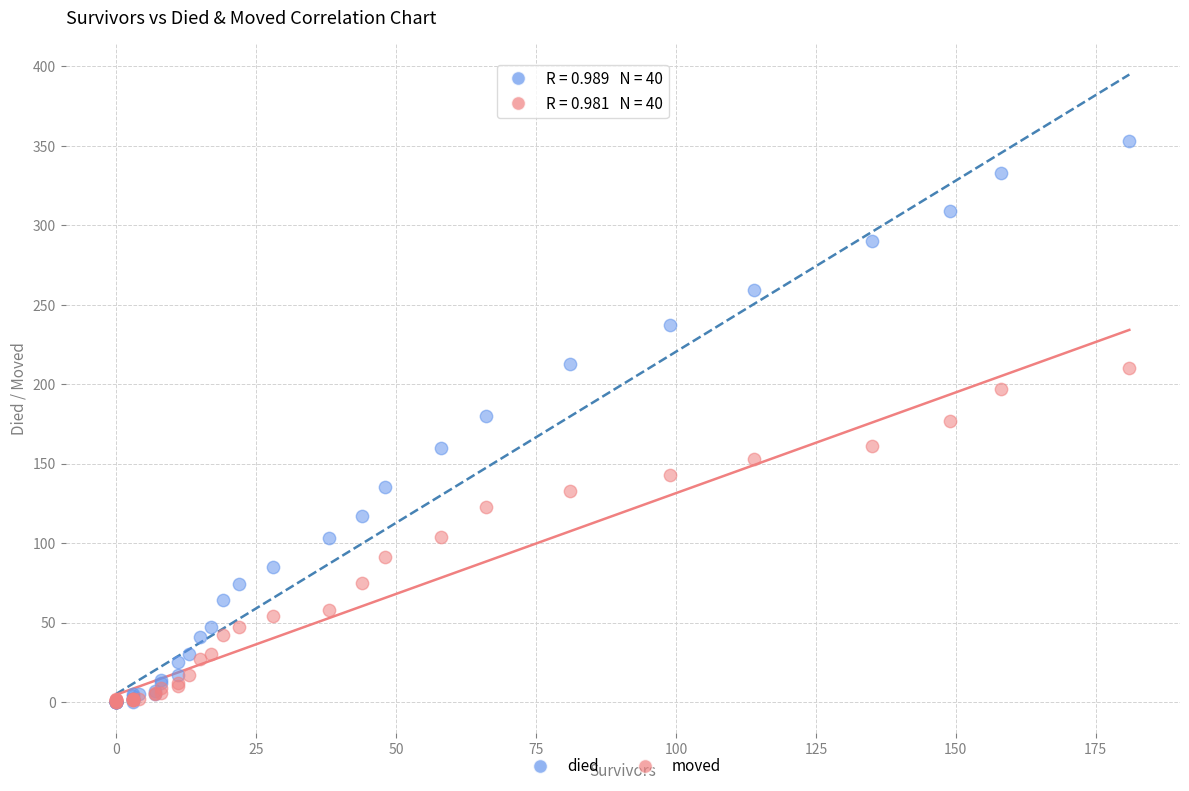

What are all the series names shown in the legend?

died, moved